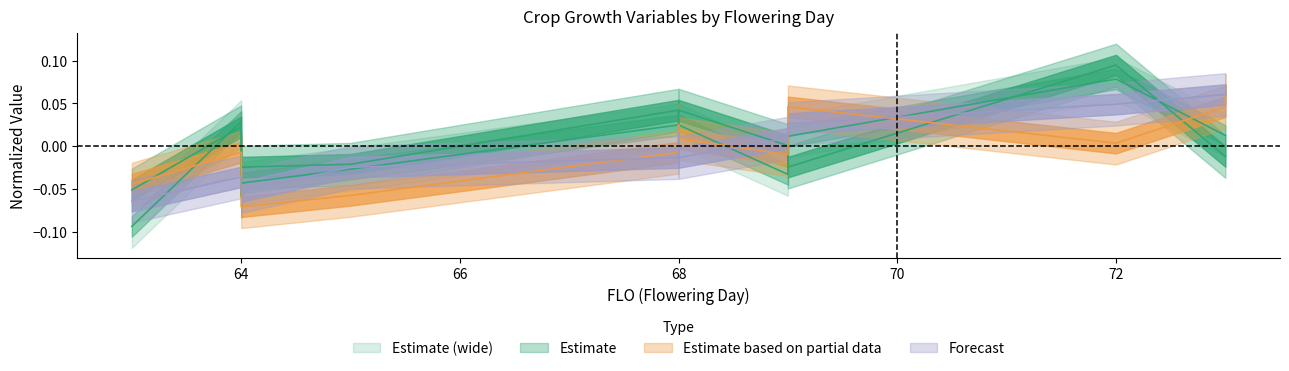

Which has a higher value, 72 or 69?

72